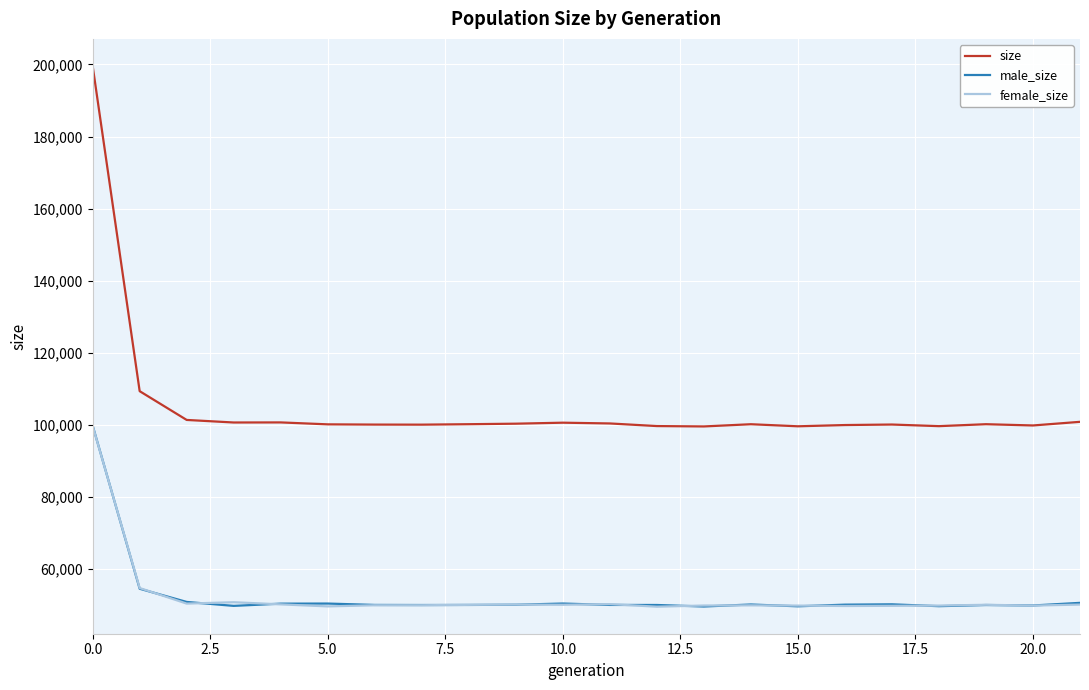

Which series has the largest total across all categories?

size